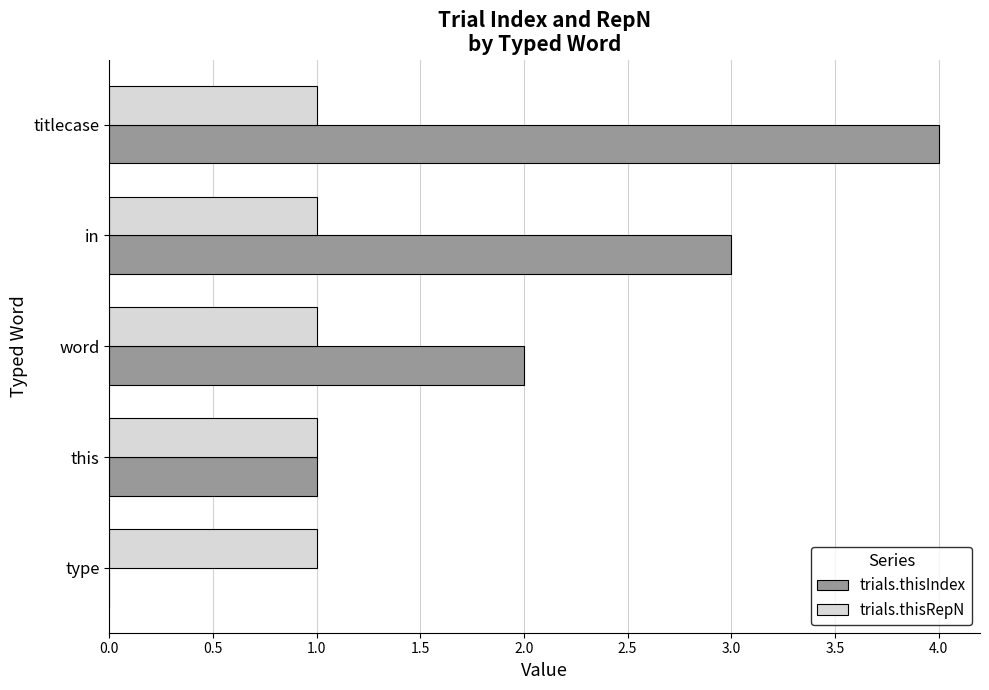

At which category is the sum across all series the highest?

titlecase